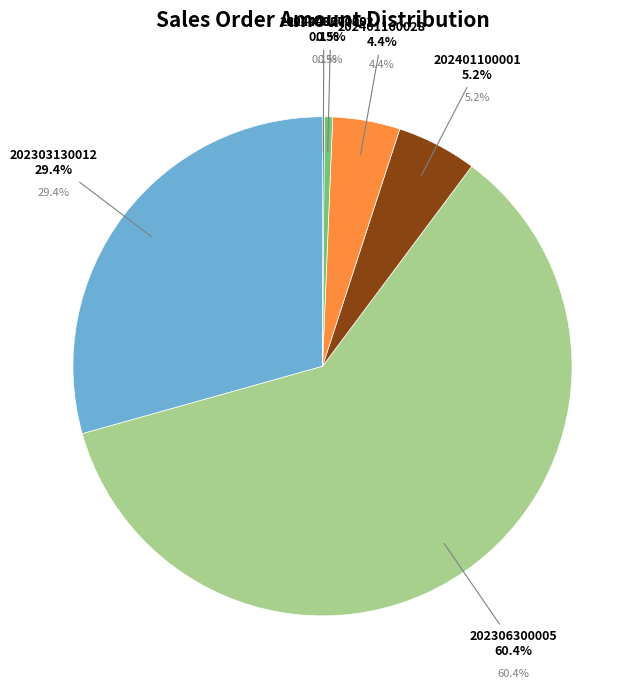

What is the change in value from 202303130012 to 202401100001?

-24580.6